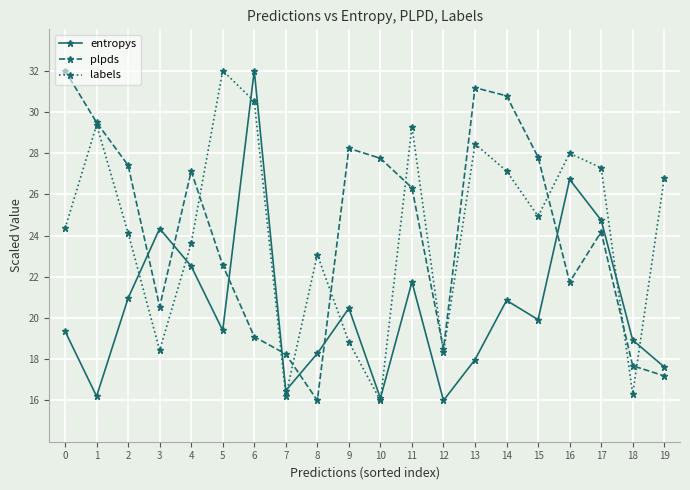

At which category is the sum across all series the highest?

6